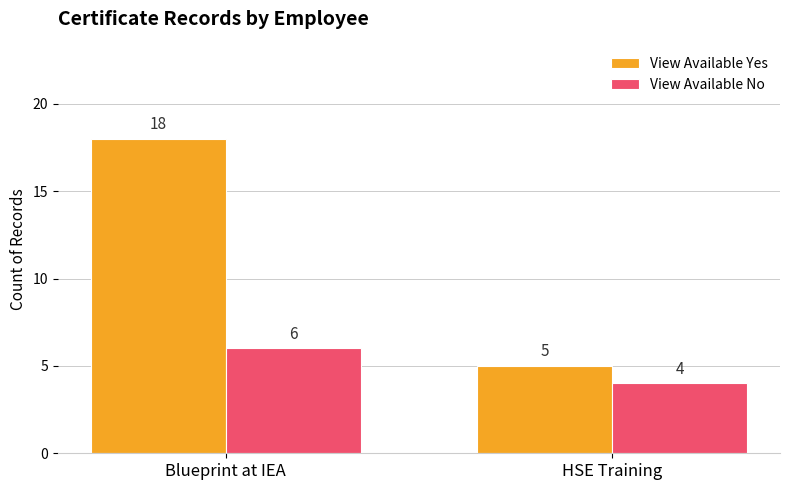

How many data points in View Available Yes are less than 18?

1